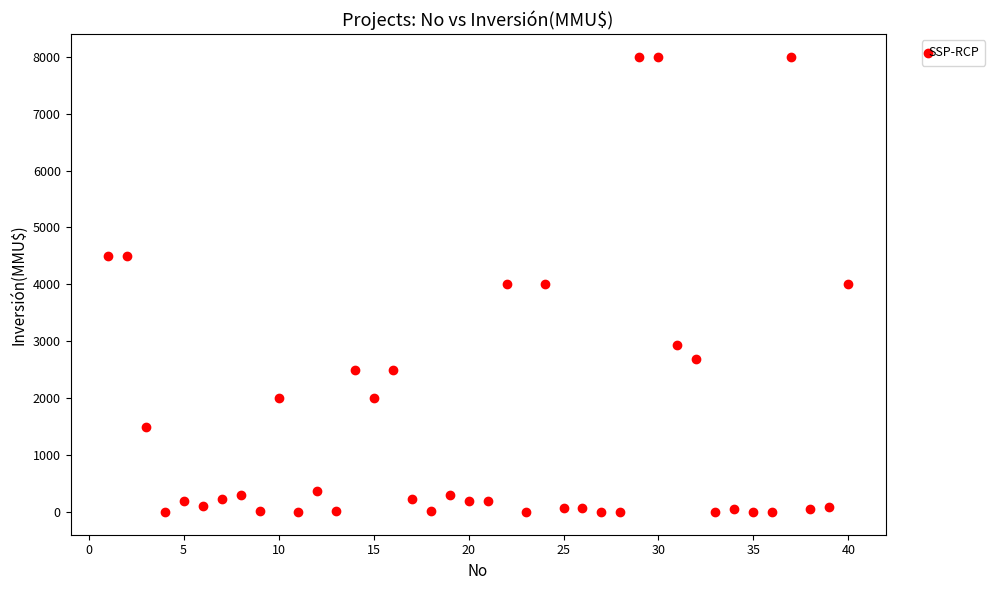

What is the range of Y values (max minus min)?

8000